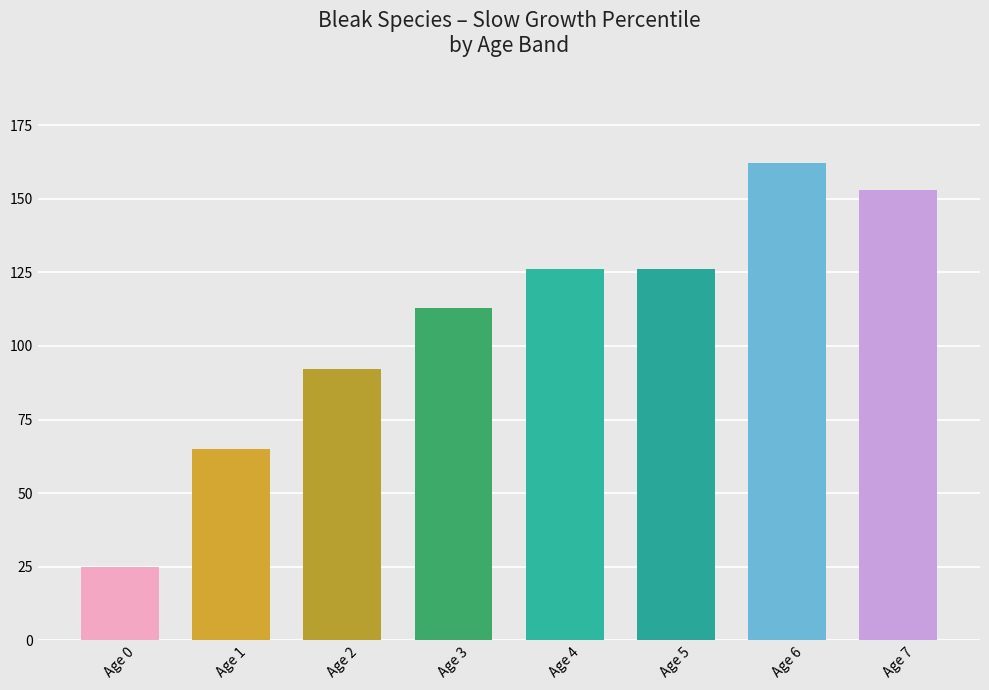

What is the sum of the values at Age 6 and Age 0?

187